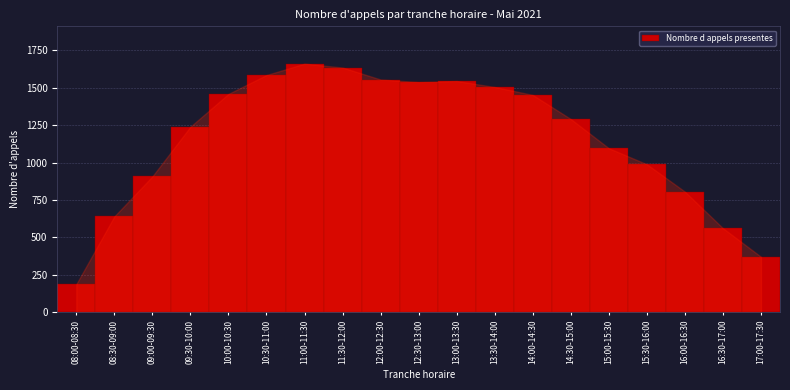

Approximately how many times larger is the value at 14:00-14:30 compared to 17:00-17:30?

3.9